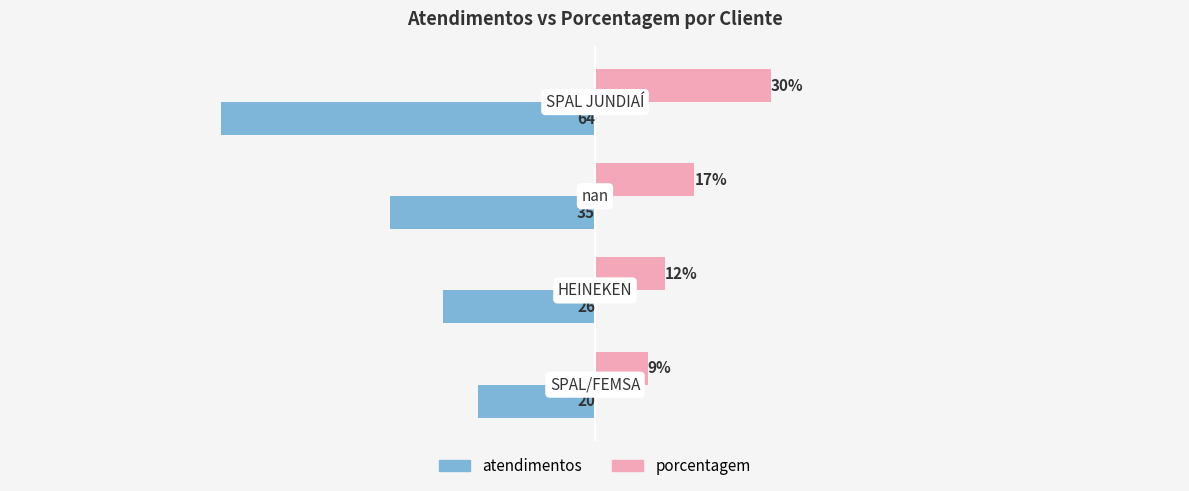

What are all the series names shown in the legend?

atendimentos, porcentagem